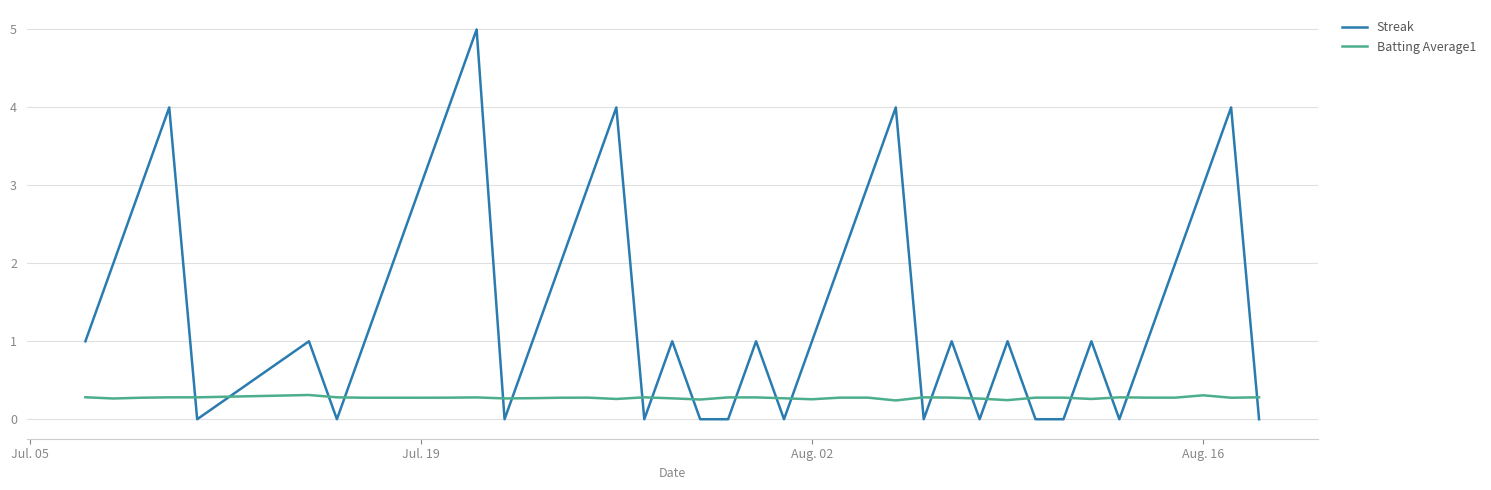

True or false: Batting Average1 and Streak cross at least once.

True